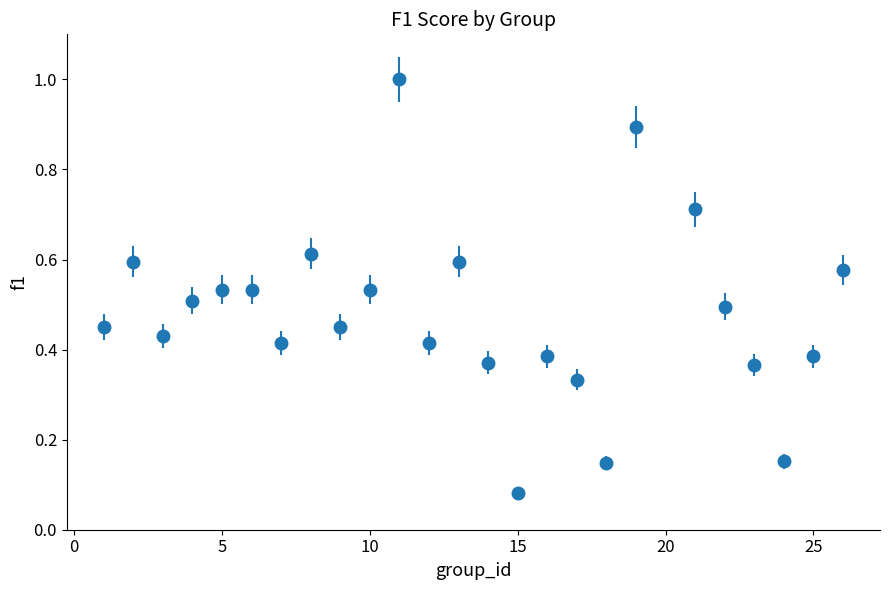

What is the greatest value displayed?

1.0